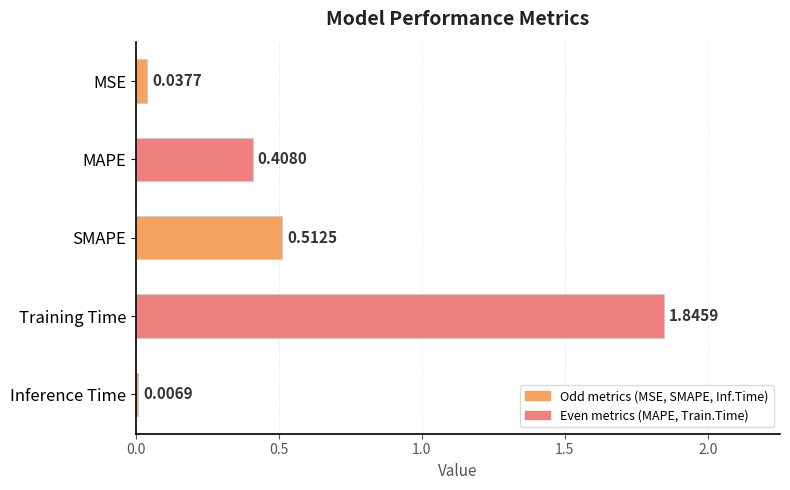

What is the label of the 4th bar from the bottom?

MAPE